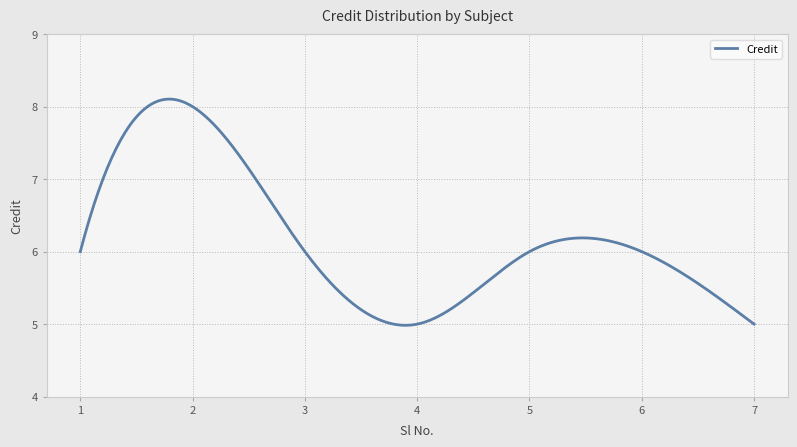

What is the smallest value displayed?

5.0